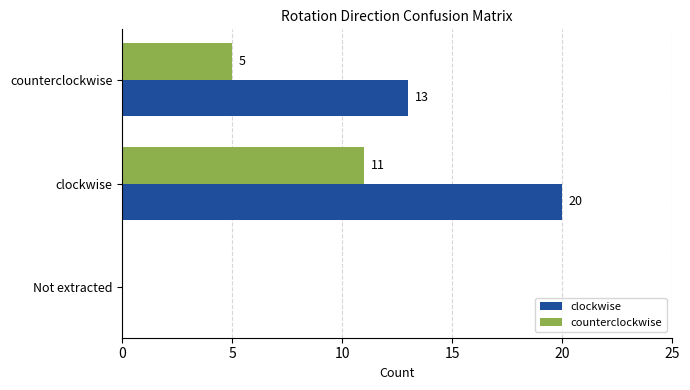

Which series changed the most between Not extracted and counterclockwise?

clockwise